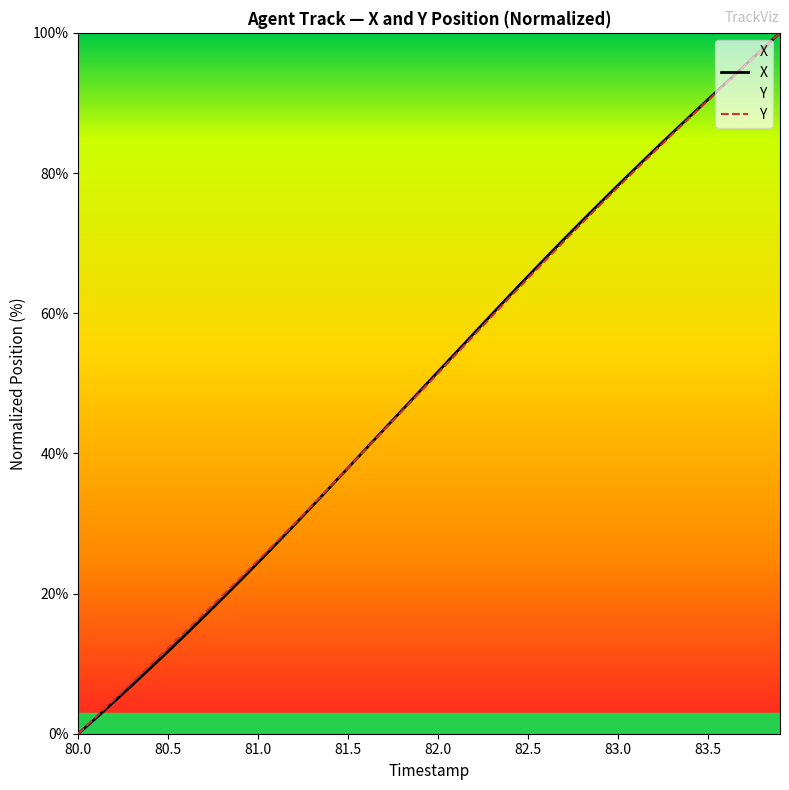

Rank the series by their average value, from highest to lowest.

X, Y